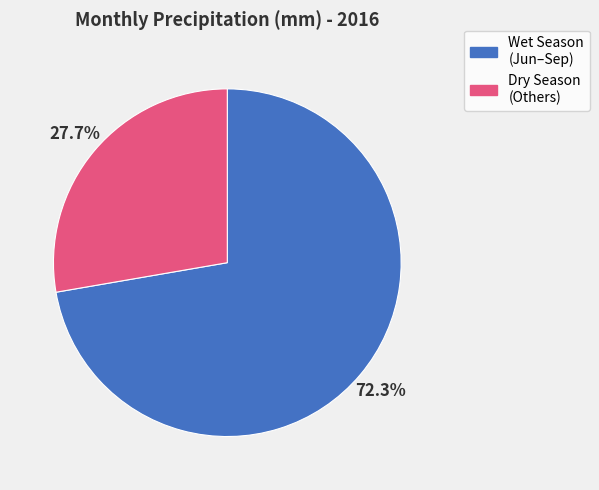

To the nearest percent, what is the average slice percentage?

50%